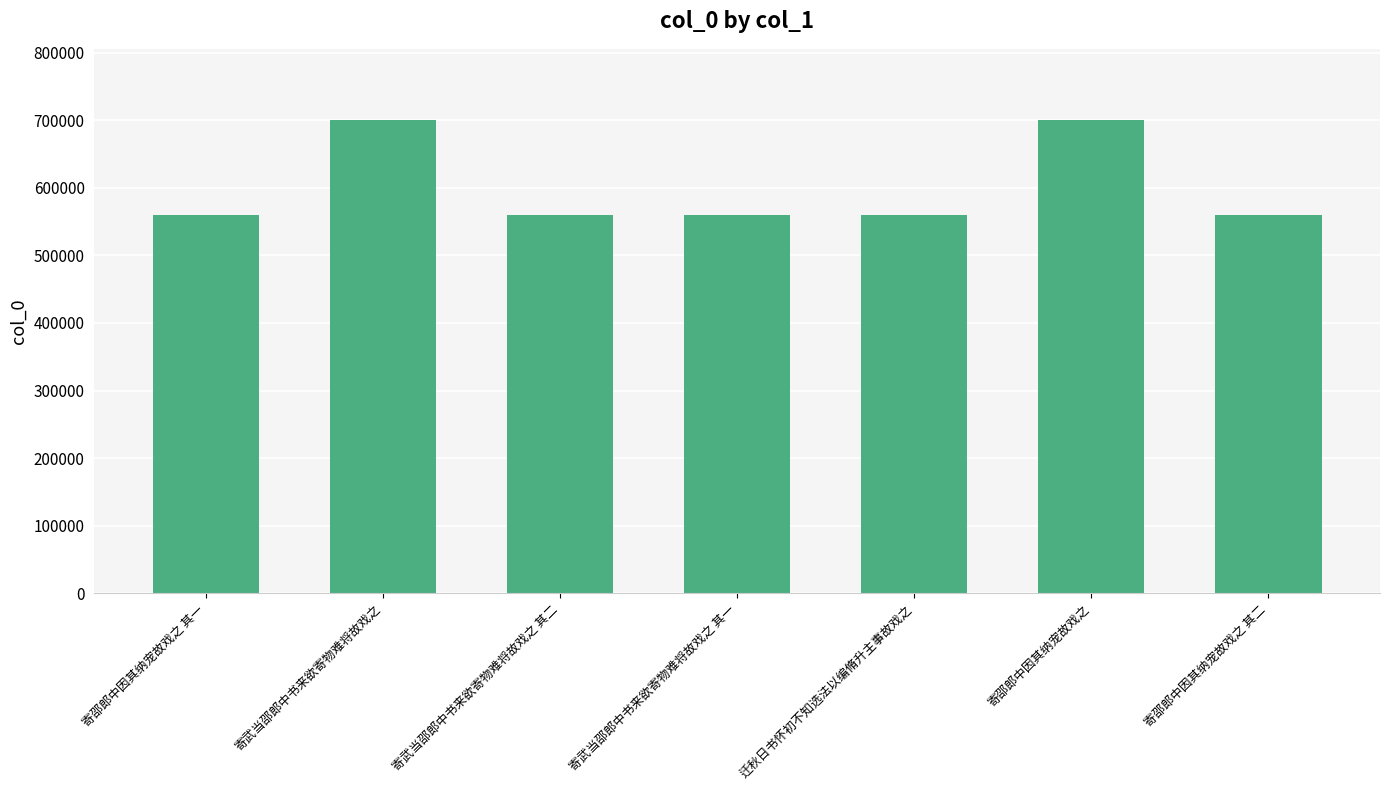

How many bars are there in total?

7